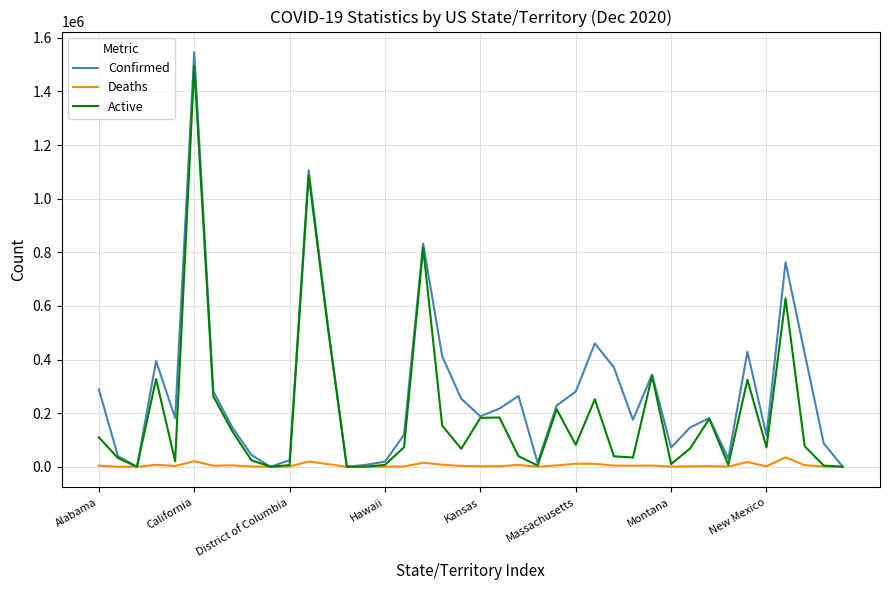

At how many categories does at least one series exceed 796510?

3